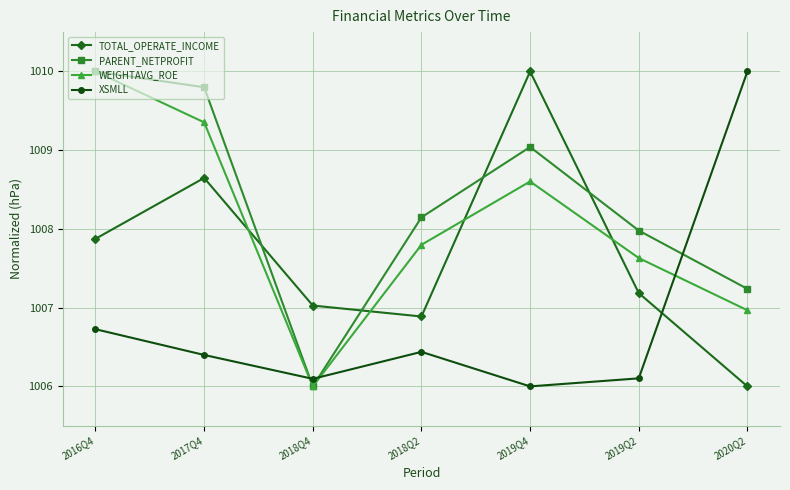

What is the label of the 6th point from the right?

2017Q4